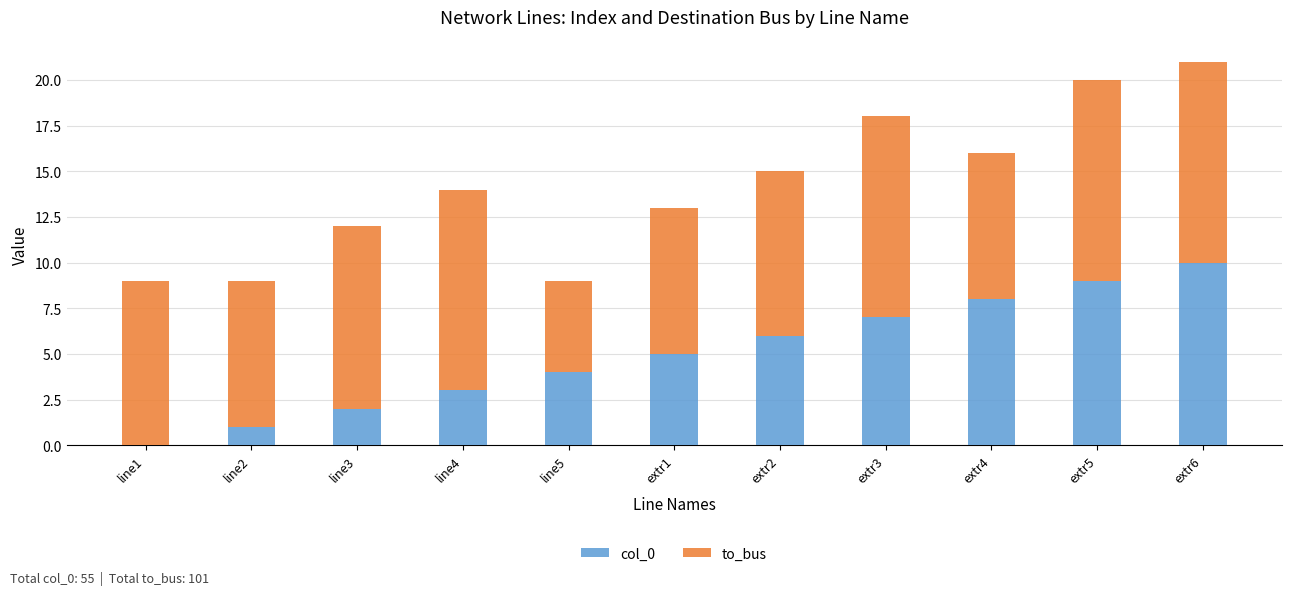

Reading right to left, transcribe the values for col_0.

extr6=10	extr5=9	extr4=8	extr3=7	extr2=6	extr1=5	line5=4	line4=3	line3=2	line2=1	line1=0